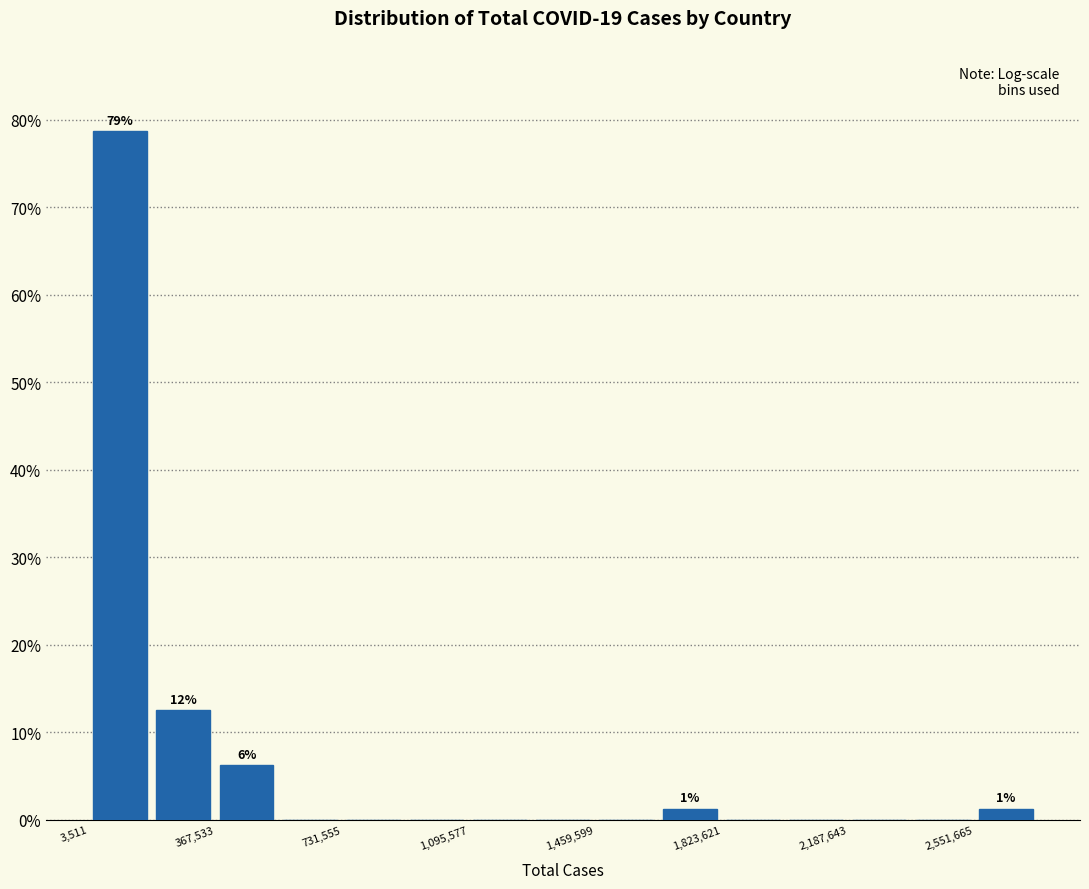

Around what value on the x-axis is the tallest bar? Give the approximate position of its centre, as read against the axis.

100000